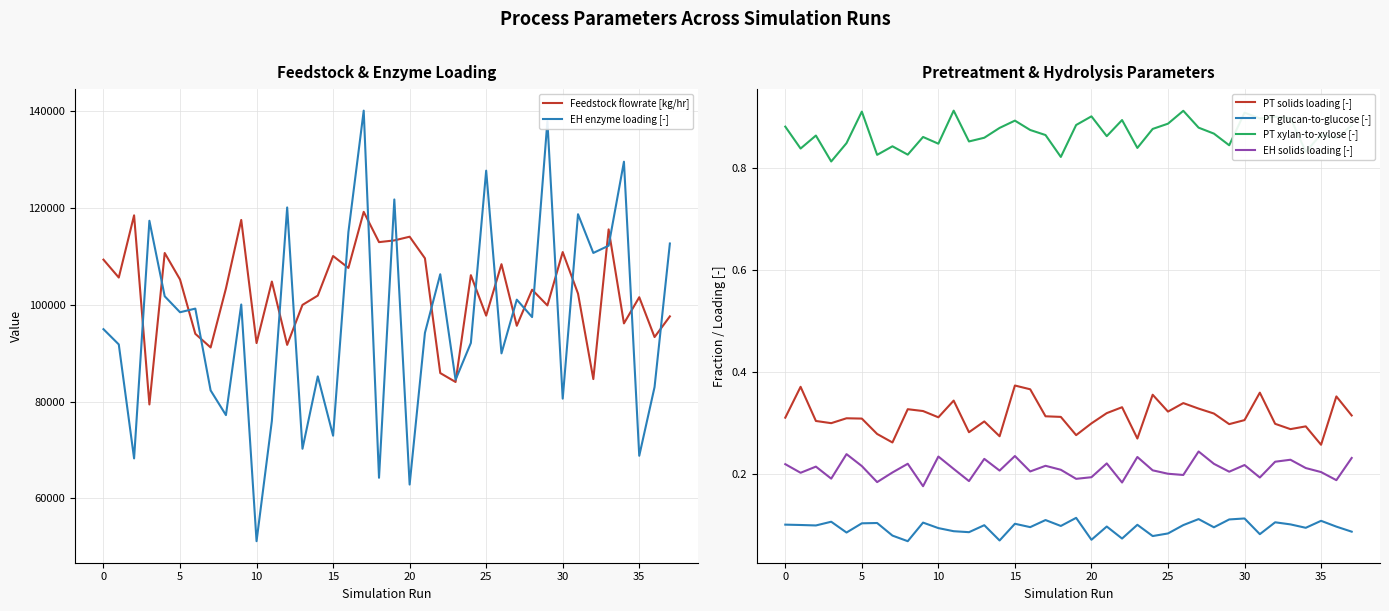

At which label is PT glucan-to-glucose [-] closest to 0?

8